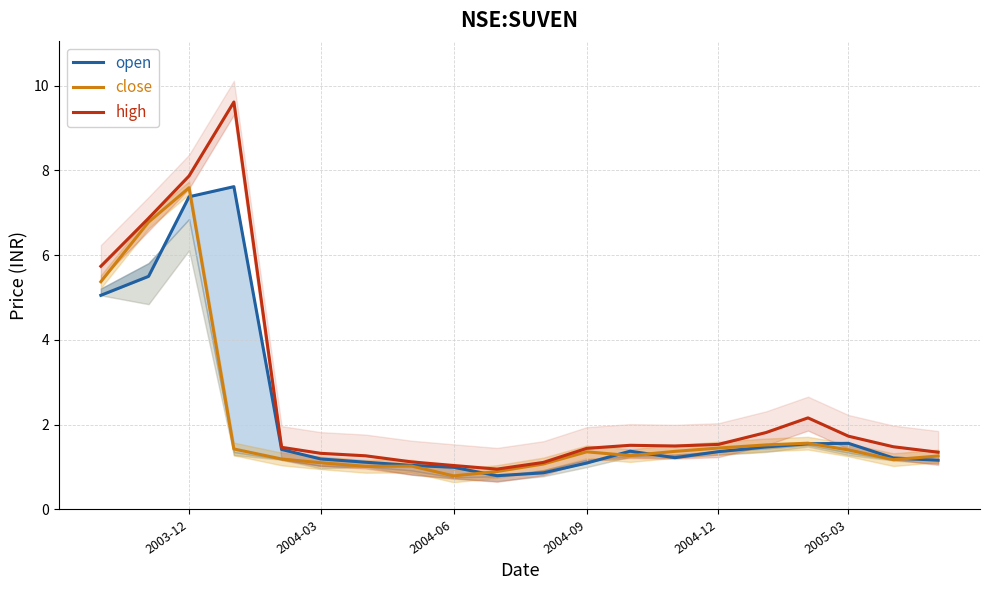

What is the value of the high point at the 17th from the left?

2.2